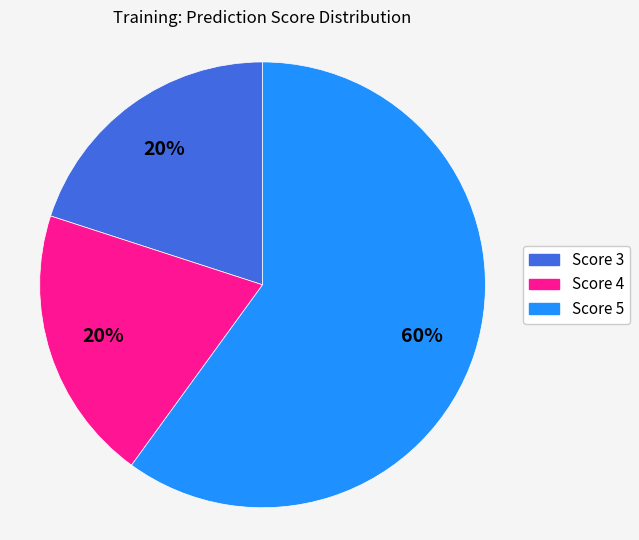

Is there a majority slice in this chart?

Yes